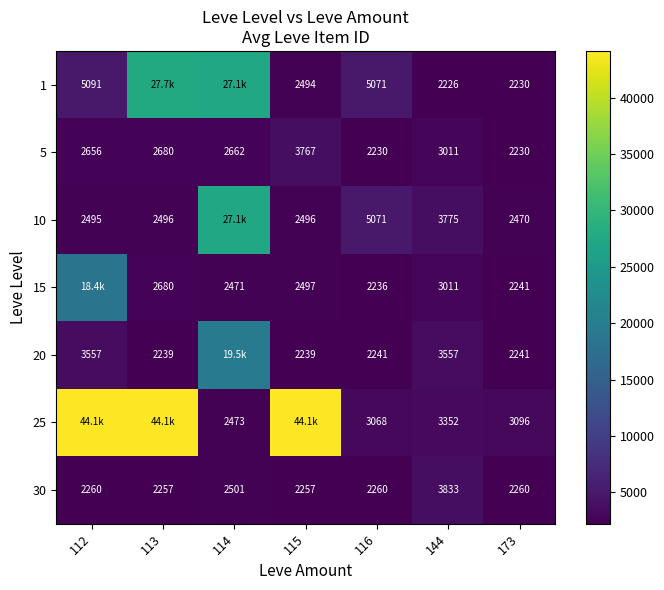

How many values in the 30 series are below 2260?

2